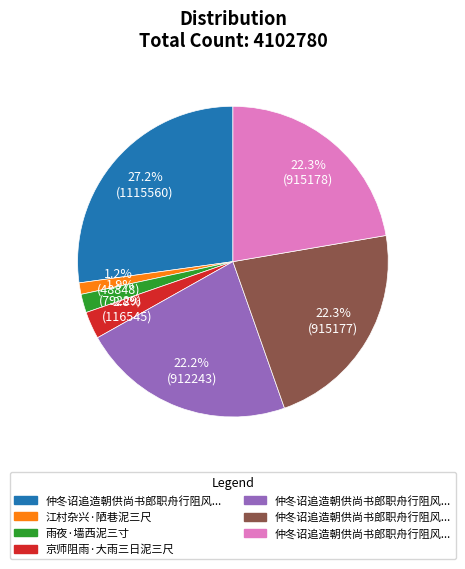

Does any single category account for the majority?

No